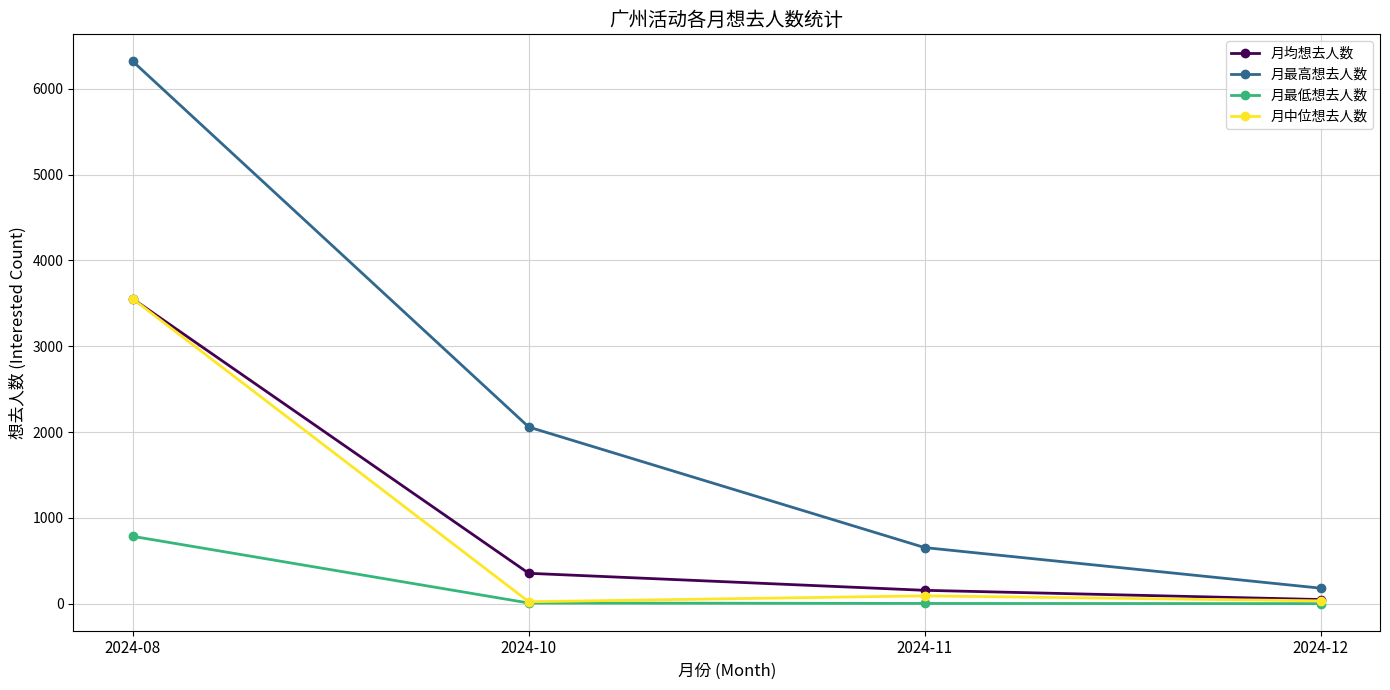

Between 2024-10 and 2024-11, which series saw the biggest shift?

月最高想去人数